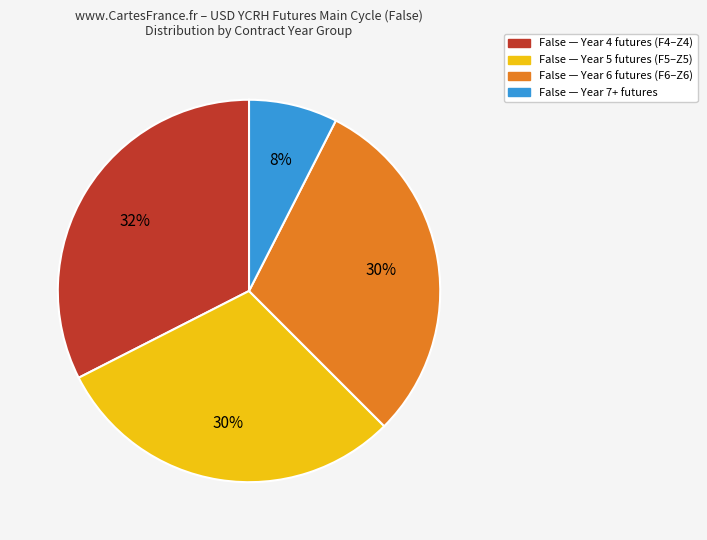

Is there a majority slice in this chart?

No